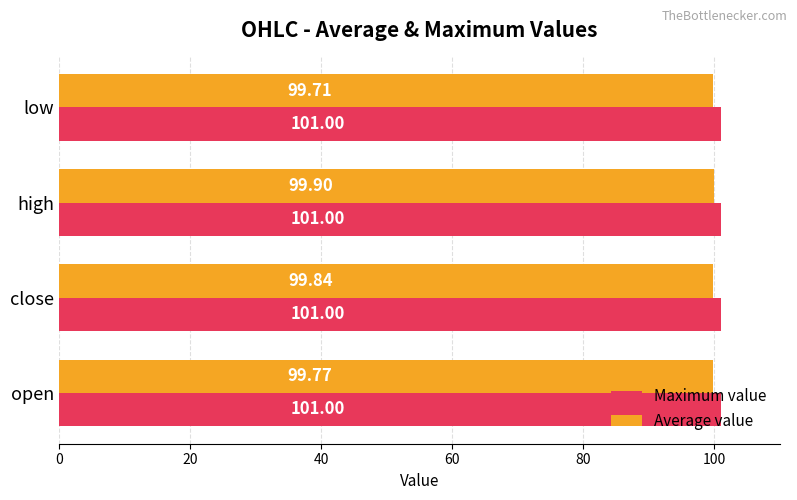

List the labels in order of Average value value, smallest first.

low, open, close, high